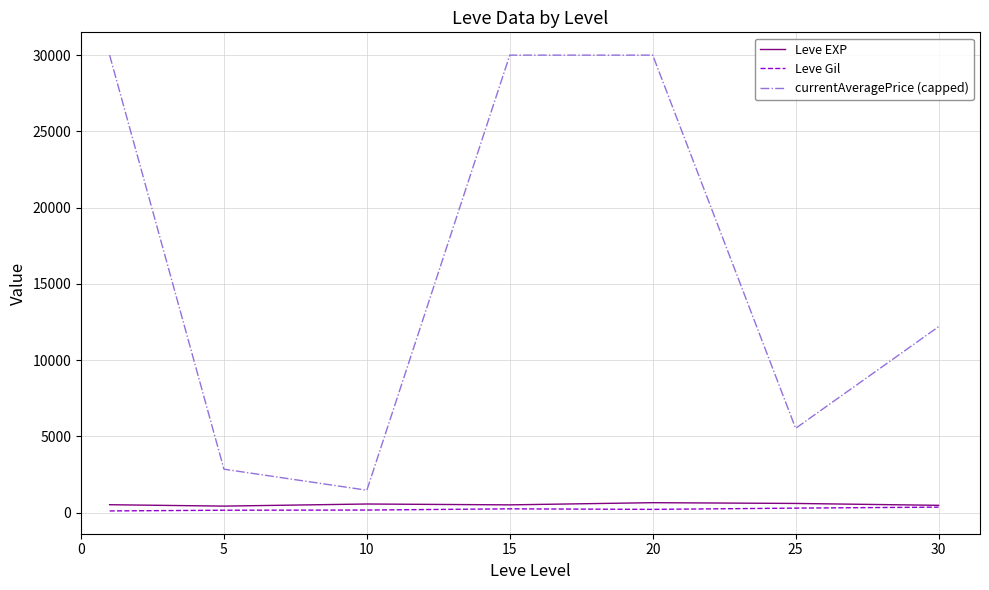

Which series has the largest total across all categories?

currentAveragePrice (capped)